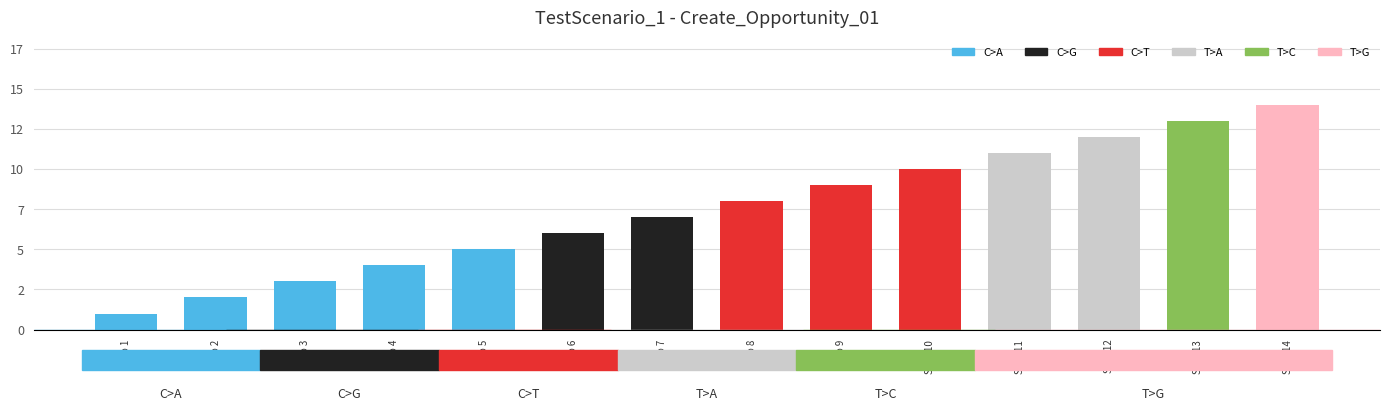

What is the smallest value displayed?

1